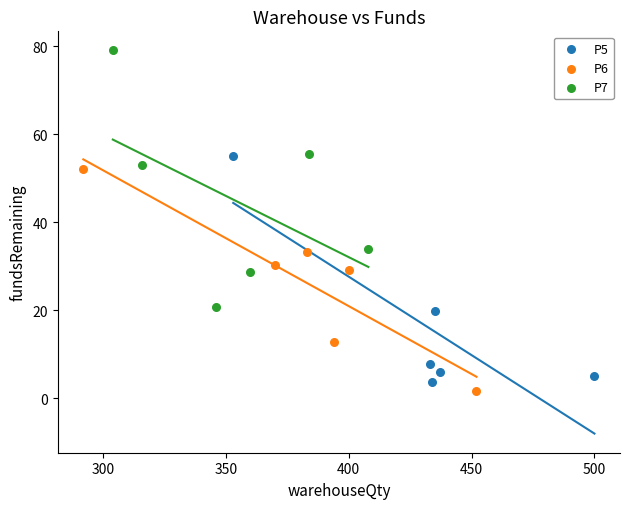

Which series has the largest Y range (max minus min)?

P7